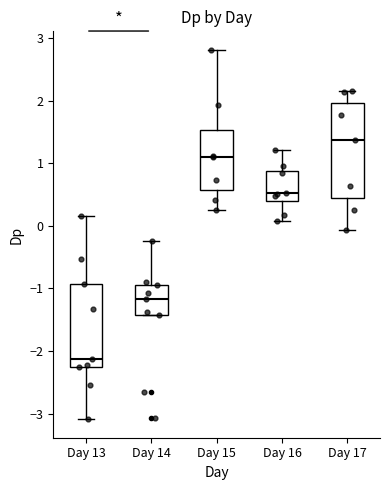

Reading left to right, transcribe this box plot: for each box, give where its median line is, the range the box spans, and where its two whiskers end, as read against the y-axis. The values are not printed on the chart, so give them approximately, as read against the axis.

Day 13: median -2.1, box -2.3 to -0.9, whiskers -3.1 to 0.2
Day 14: median -1.2, box -1.4 to -0.9, whiskers -1.4 to -0.2
Day 15: median 1.1, box 0.6 to 1.5, whiskers 0.3 to 2.8
Day 16: median 0.5, box 0.4 to 0.9, whiskers 0.1 to 1.2
Day 17: median 1.4, box 0.4 to 2.0, whiskers -0.1 to 2.2